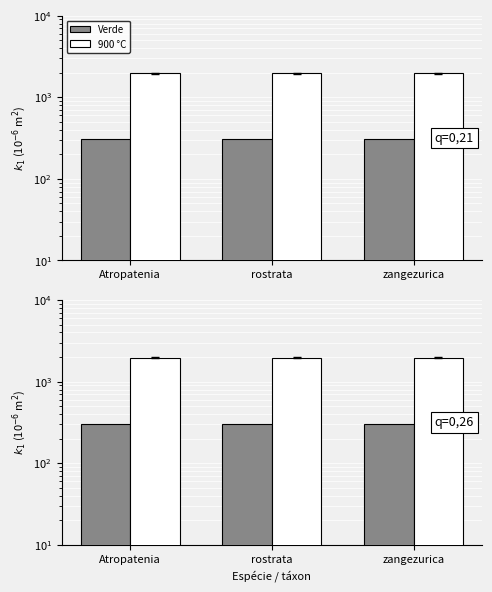

Which series has the widest spread of values?

Verde